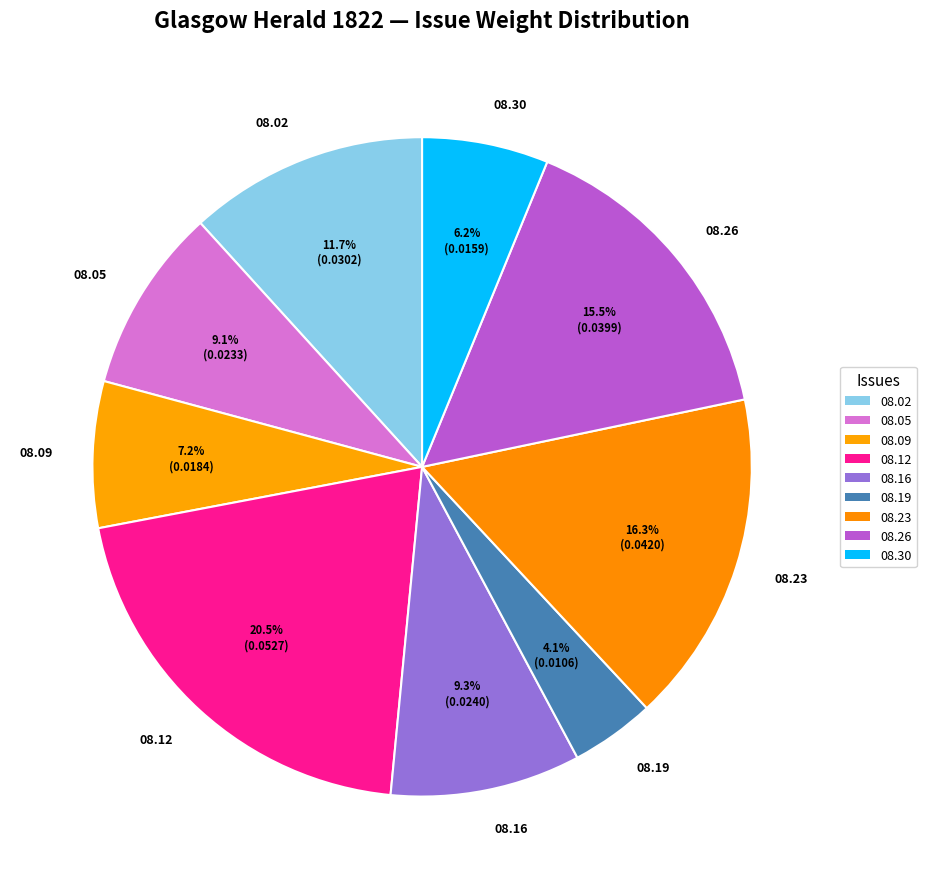

Does 08.26 represent more than half of the total?

No